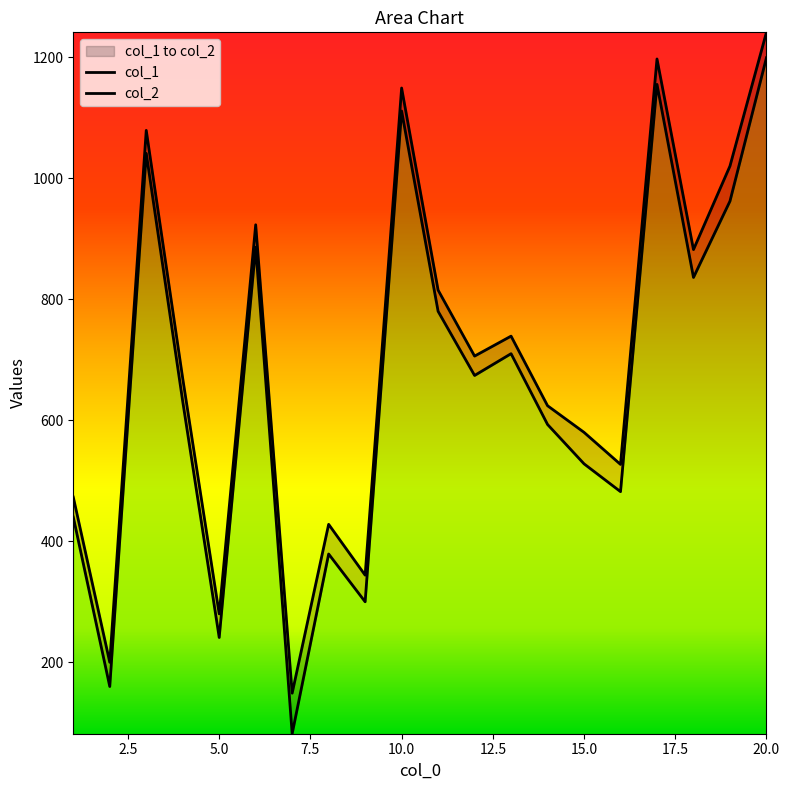

Which series has the largest total across all categories?

col_2